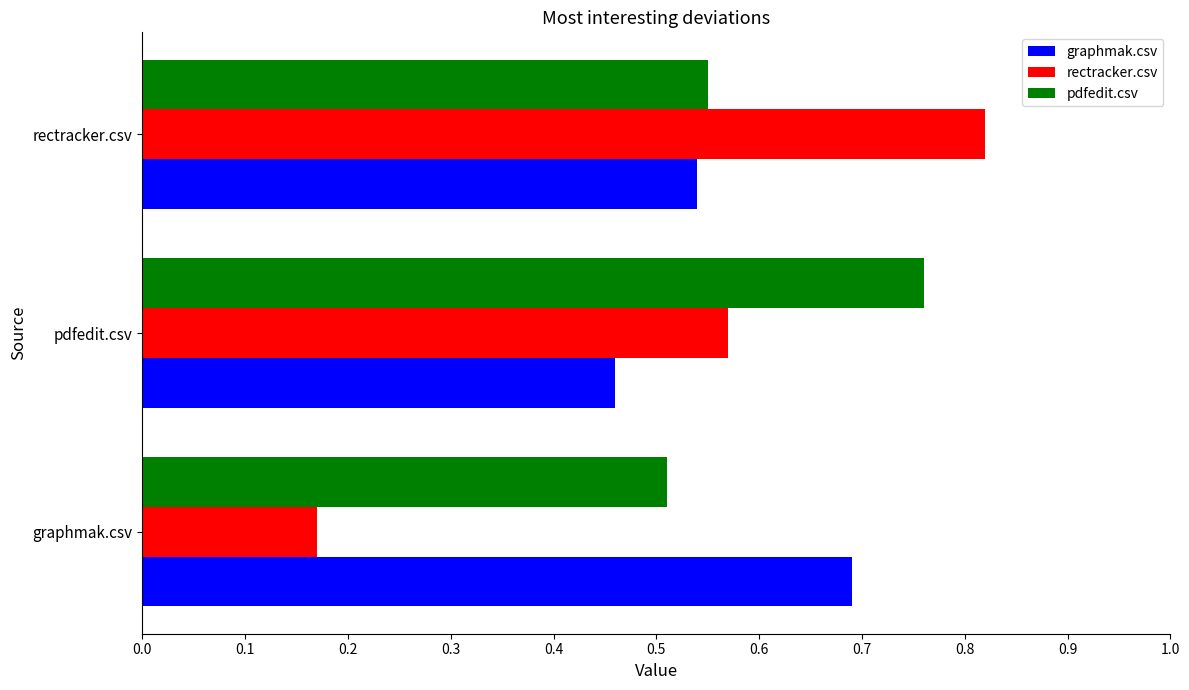

Count the pdfedit.csv values in the range 0 to 1.

3